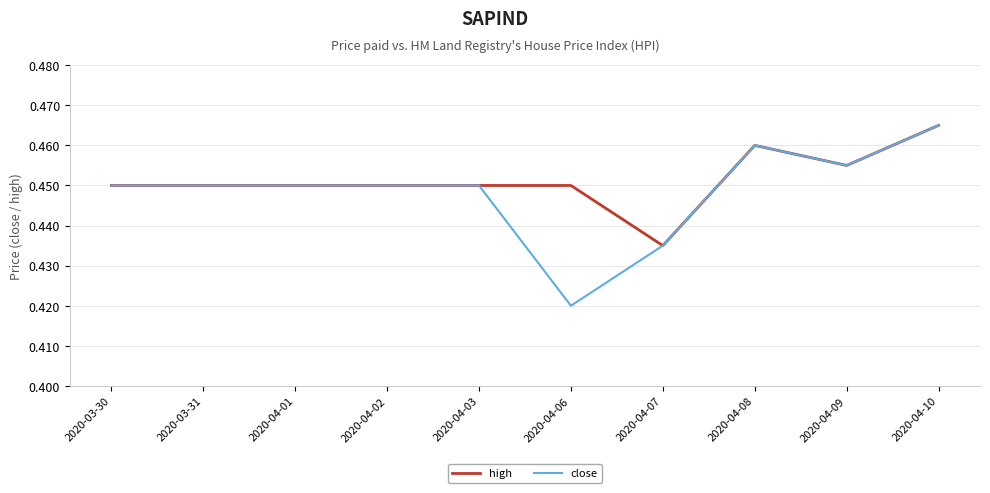

At which category does the chart reach its peak across all series?

2020-04-10